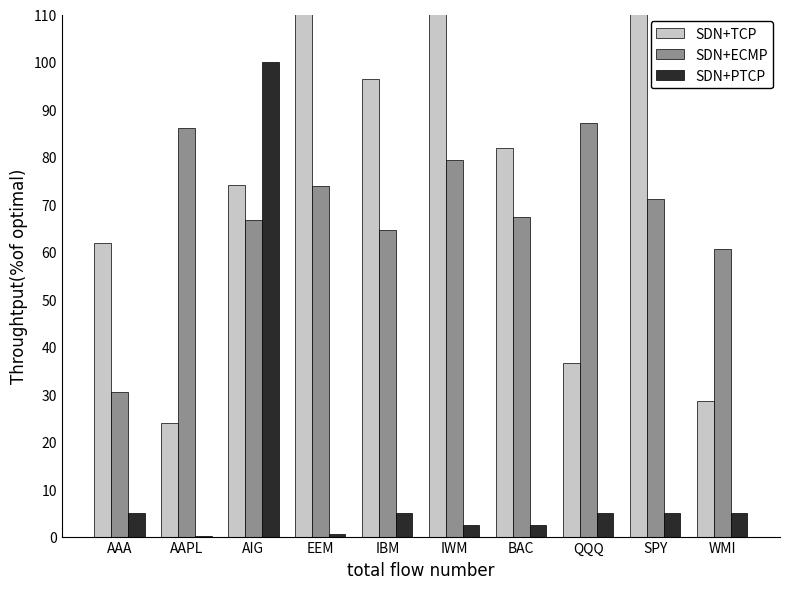

Where is SDN+ECMP nearest to the value 58?

WMI